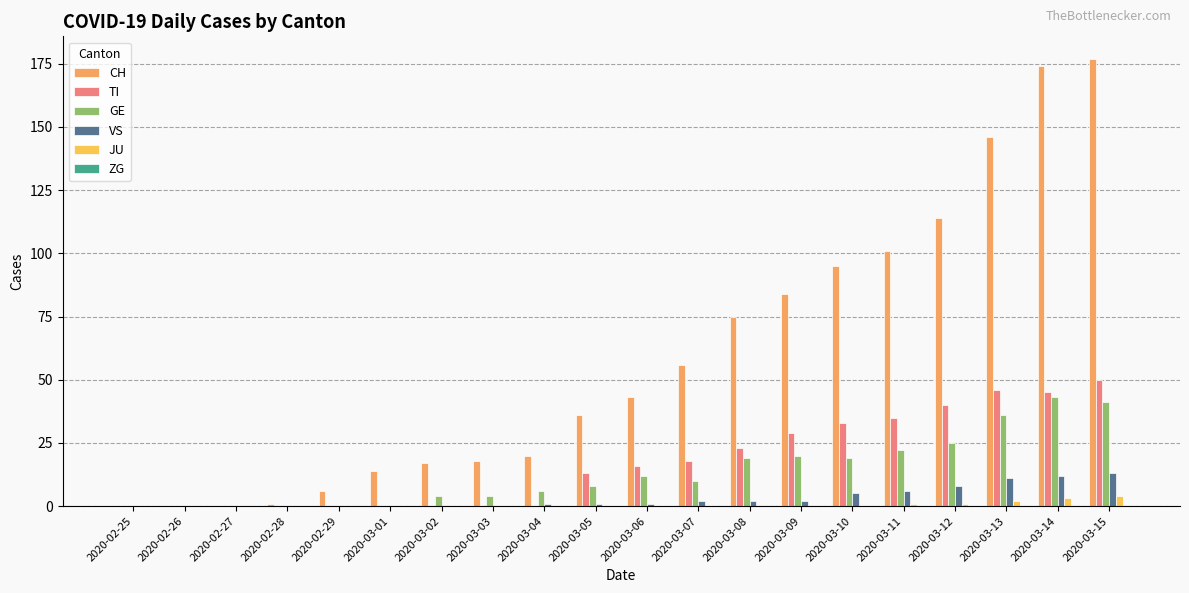

Reading right to left, extract all data points from this chart.

CH: 177	174	146	114	101	95	84	75	56	43	36	20	18	17	14	6	1	0	0	0
TI: 50	45	46	40	35	33	29	23	18	16	13	0	0	0	0	0	0	0	0	0
GE: 41	43	36	25	22	19	20	19	10	12	8	6	4	4	0	0	0	0	0	0
VS: 13	12	11	8	6	5	2	2	2	1	1	1	0	0	0	0	0	0	0	0
JU: 4	3	2	1	1	0	0	0	0	0	0	0	0	0	0	0	0	0	0	0
ZG: 0	0	0	0	0	0	0	0	0	0	0	0	0	0	0	0	0	0	0	0